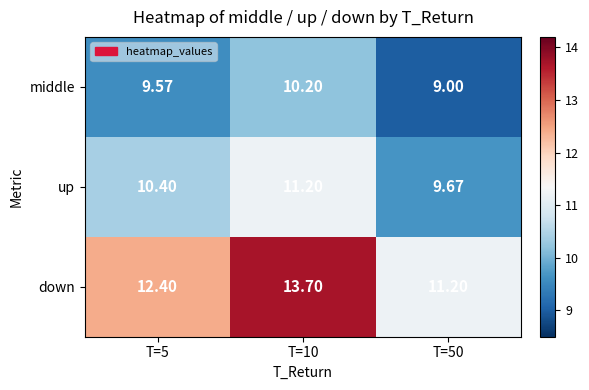

List the series in order of their peak value, highest first.

down, up, middle